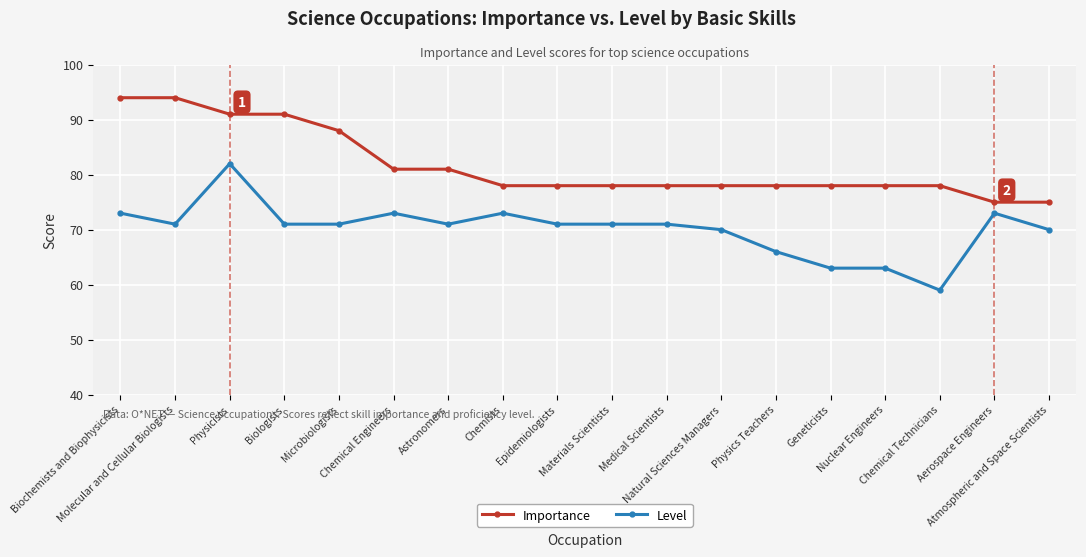

What are all the series names shown in the legend?

Importance, Level